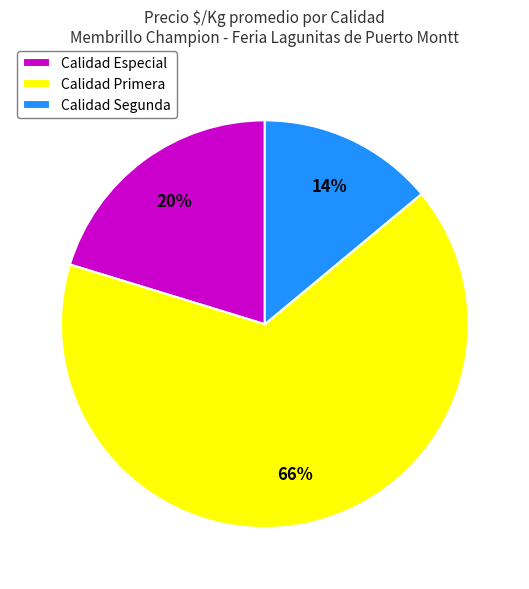

Is there any slice that represents more than half of the pie?

Yes